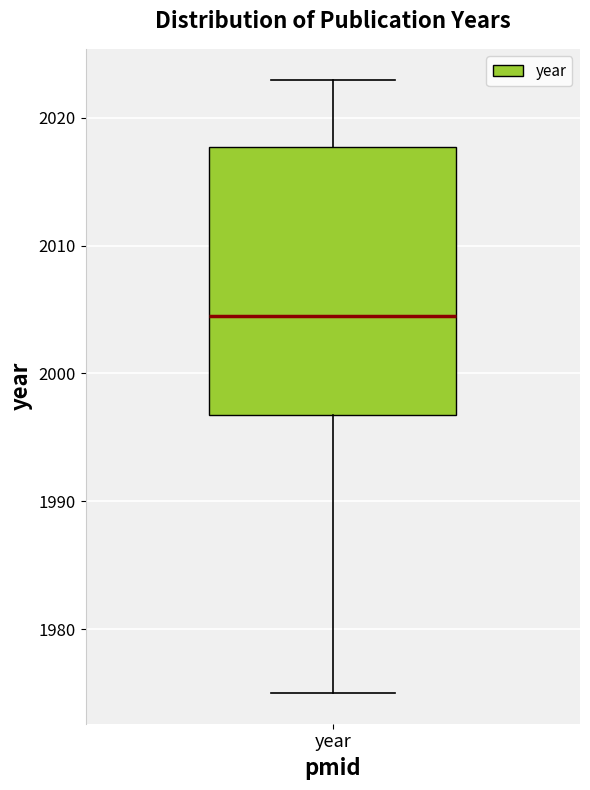

Read this box plot against the y-axis: the position of the median line, the range covered by the box, and the ends of both whiskers. The values are not printed on the chart, so give them approximately, as read against the axis.

median 2005, box 1997 to 2018, whiskers 1975 to 2023